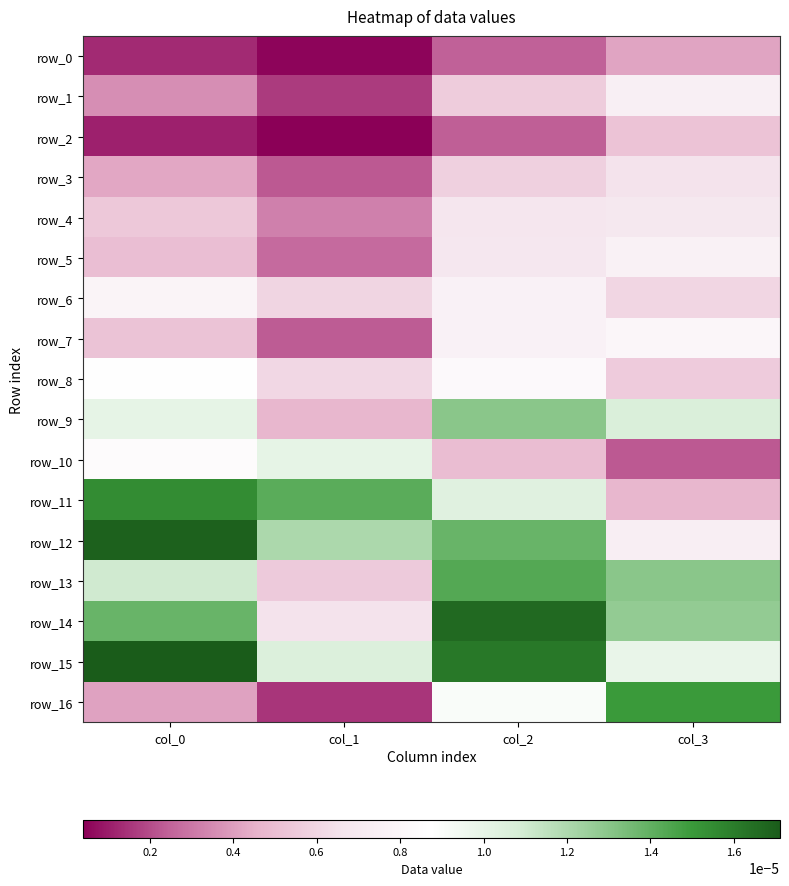

Is it true that row_10 equals 0.0 at col_2?

True